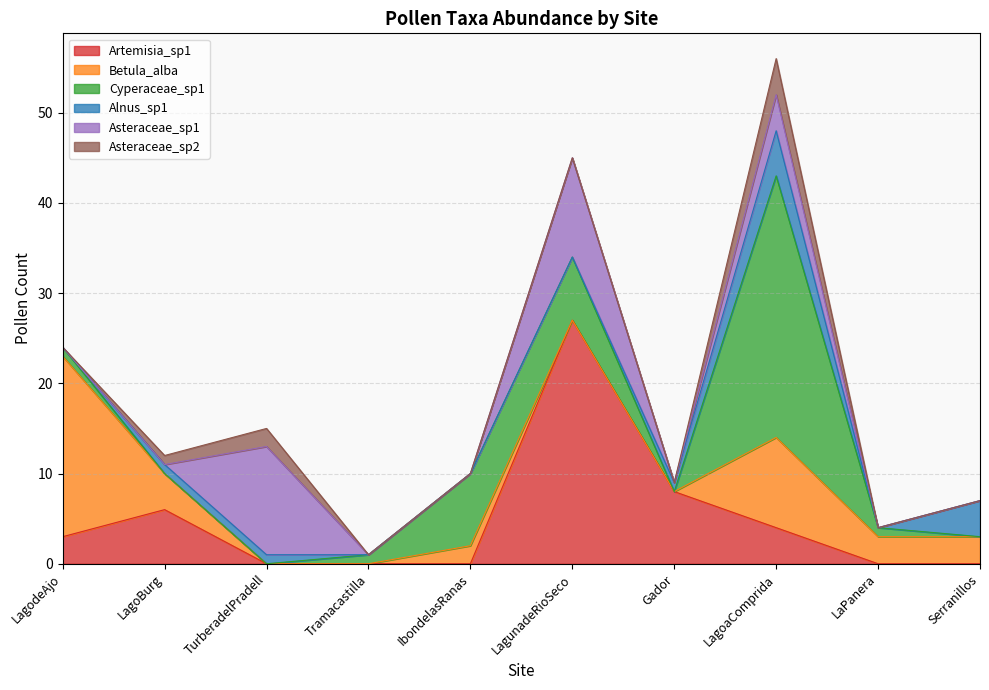

After their last crossing, which series has the higher values: Cyperaceae_sp1 or Betula_alba?

Betula_alba